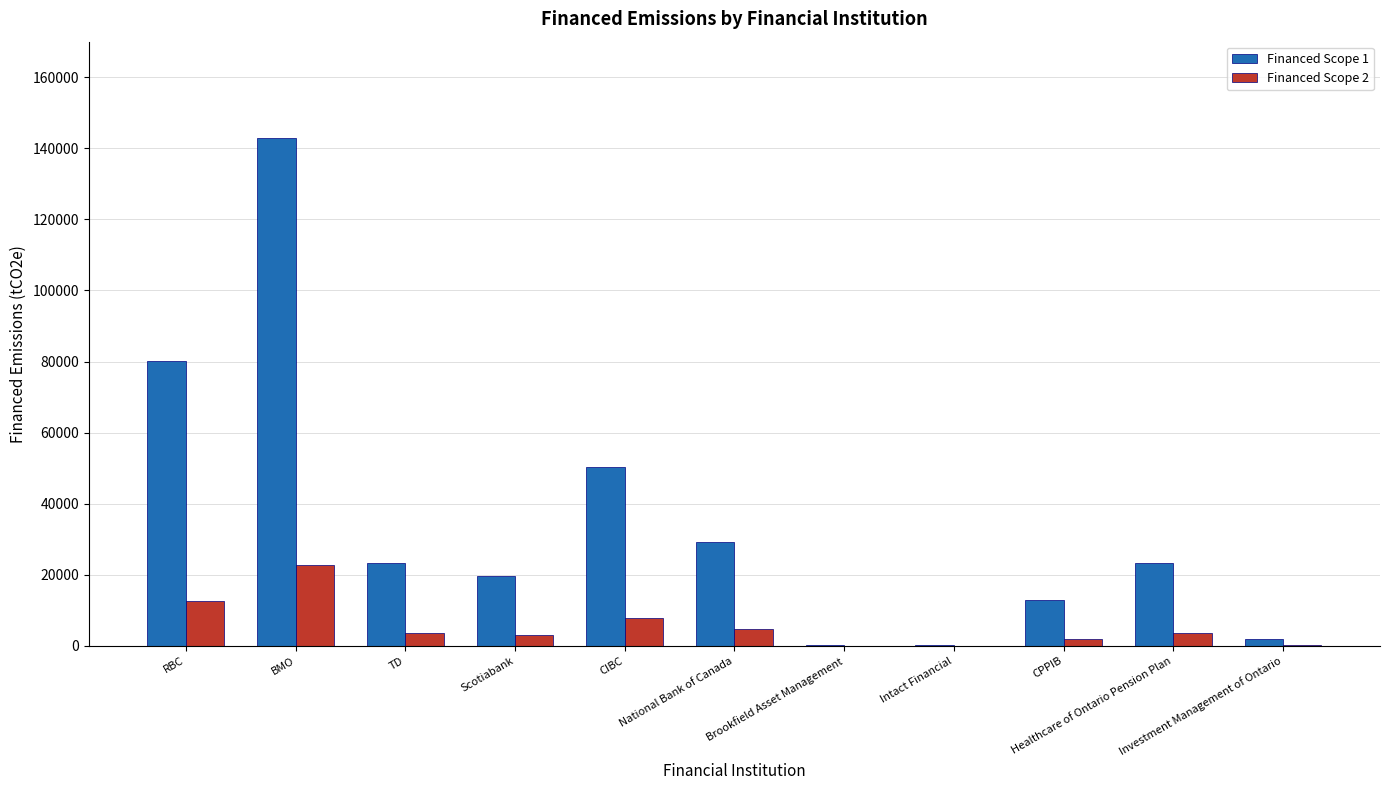

True or false: Financed Scope 2 has a value of 7957.5 at CIBC.

True